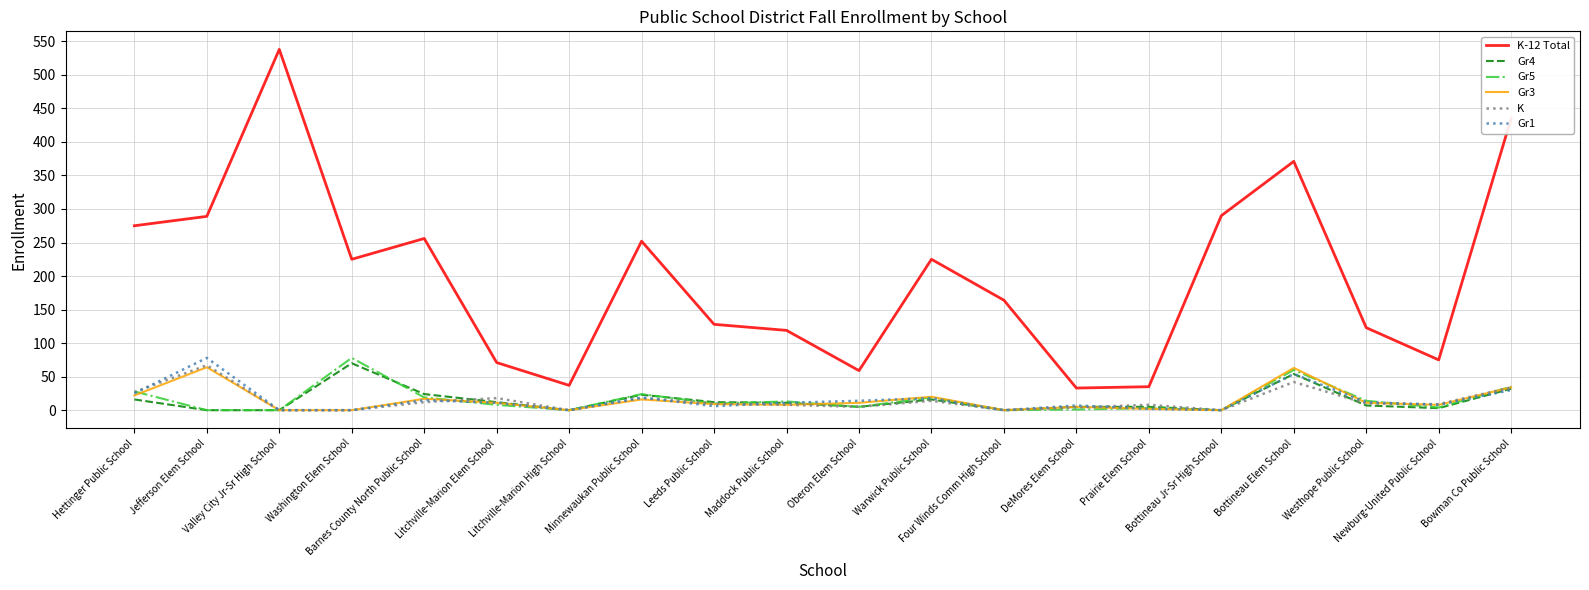

True or false: K-12 Total and K cross at least once.

False